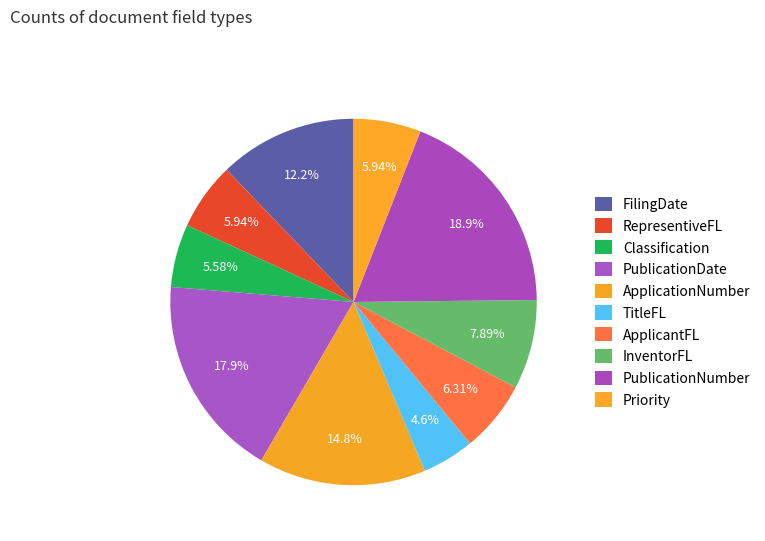

Is there a majority slice in this chart?

No